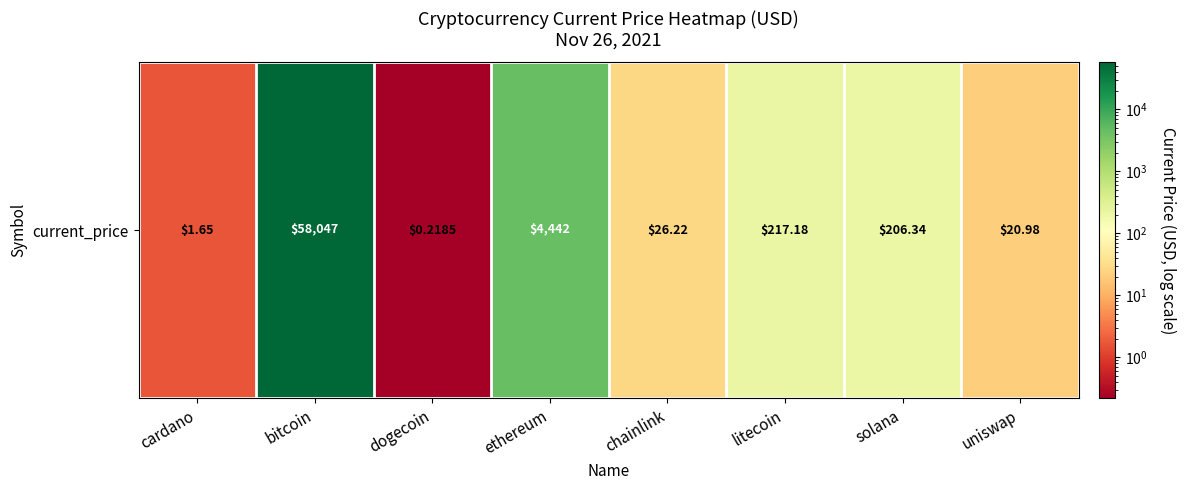

What is the greatest value displayed?

58047.0